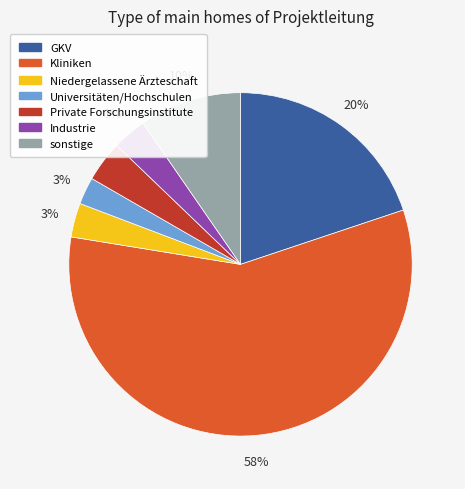

True or false: sonstige accounts for 23% of the total.

False